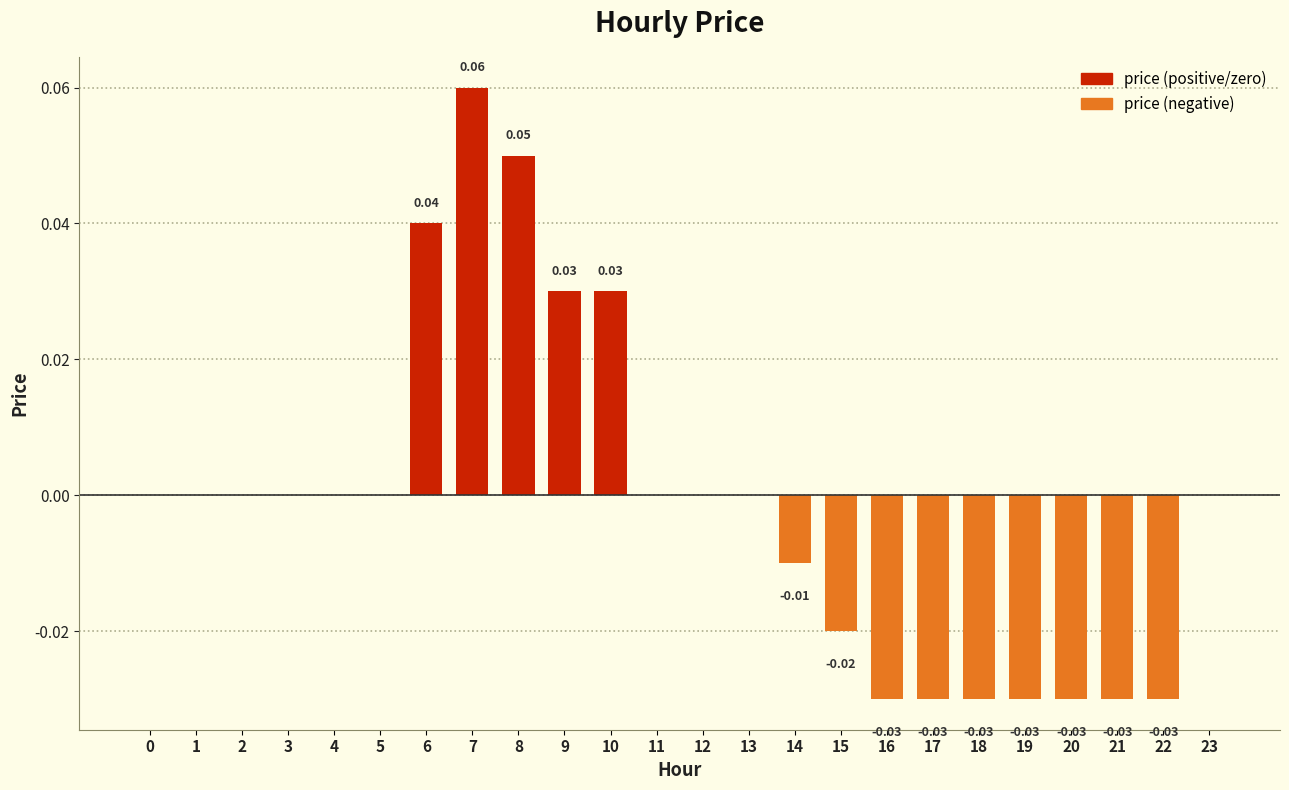

How many data points does each series have?

24